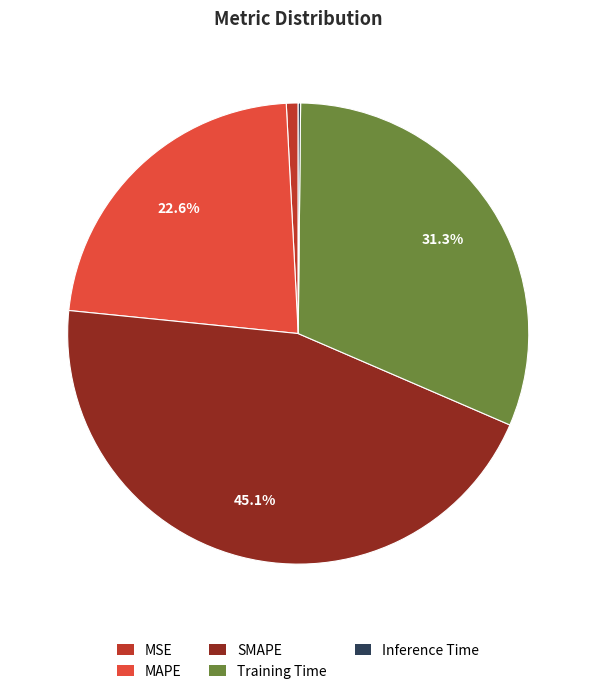

Does any single category account for the majority?

No